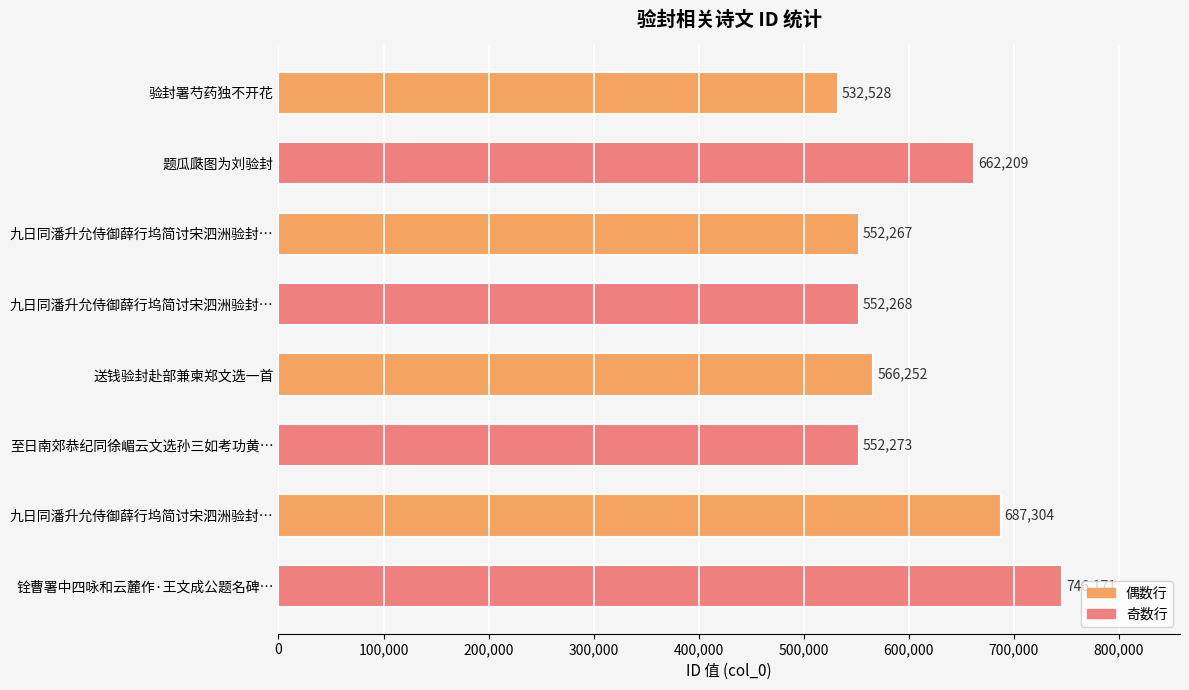

How many data points does each series have?

8